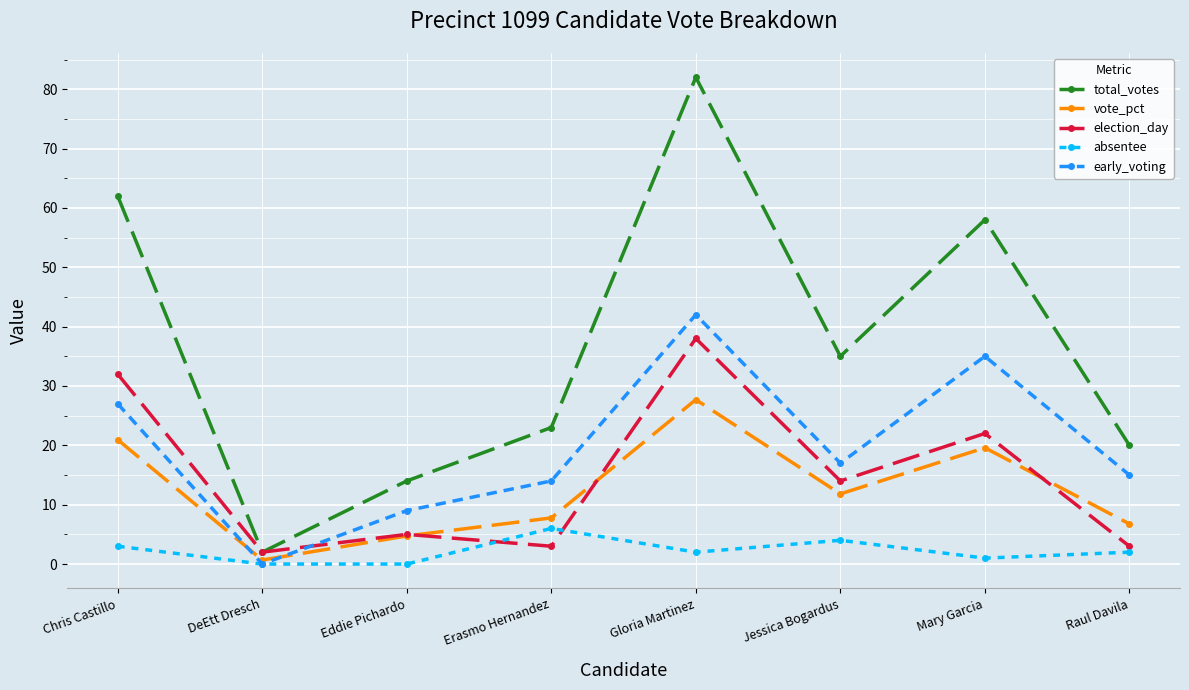

Does the chart have visible grid lines?

Yes